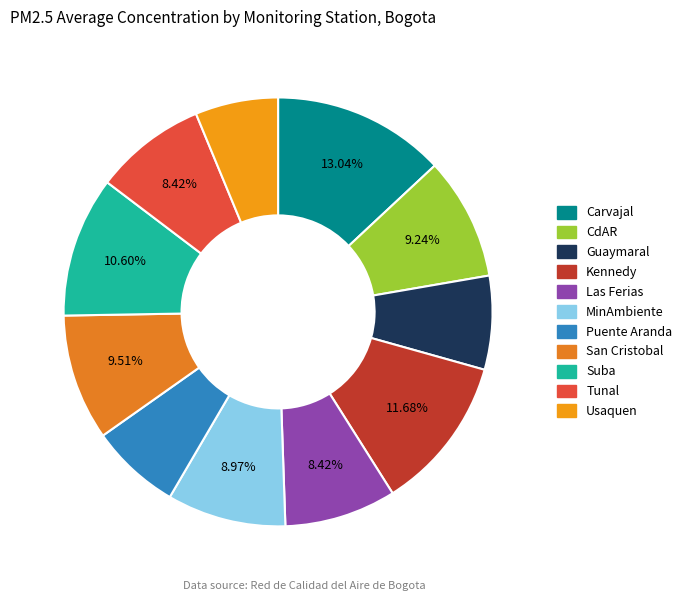

To the nearest percent, what is the difference between the largest and smallest slice percentages?

7%